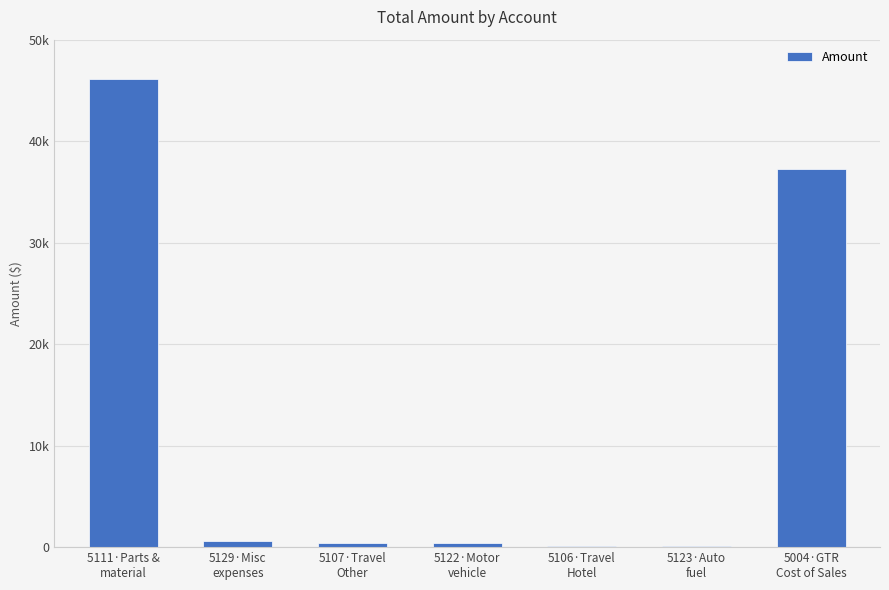

Reading left to right, list all the values displayed in this chart.

46095.5	582.5	425.0	367.1	148.8	119.4	37227.6